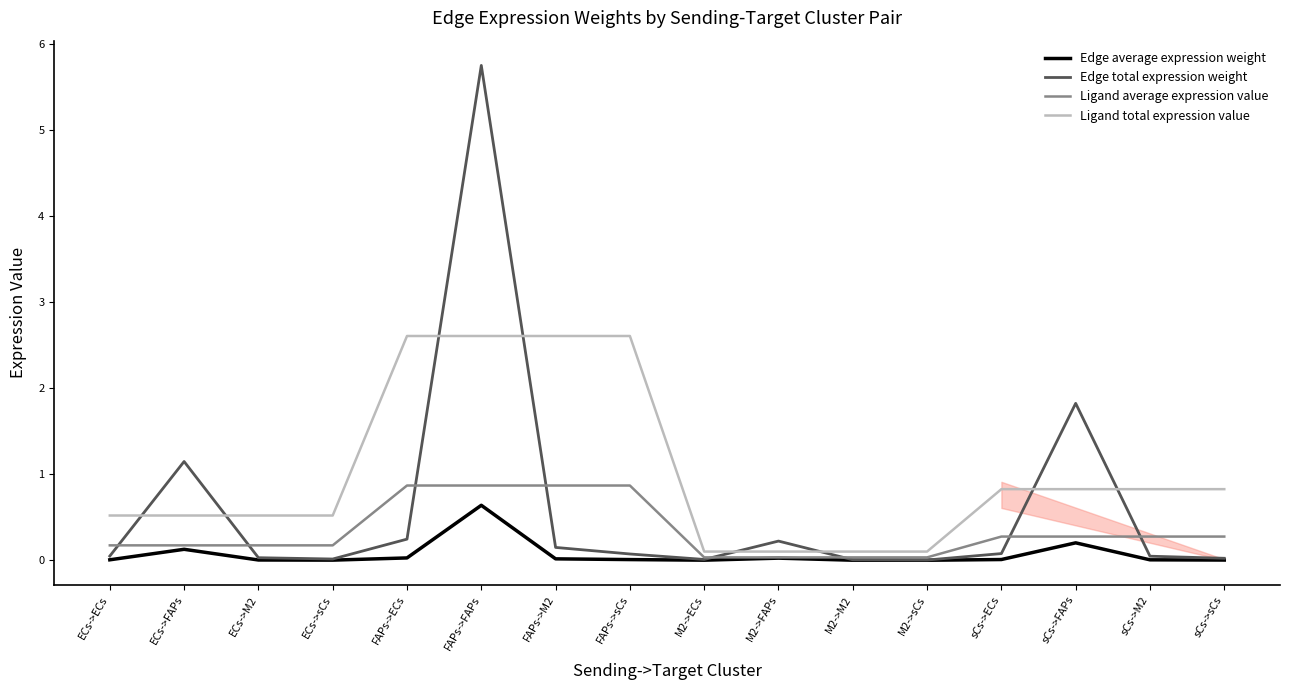

Is this an area chart (filled region under the line)?

No